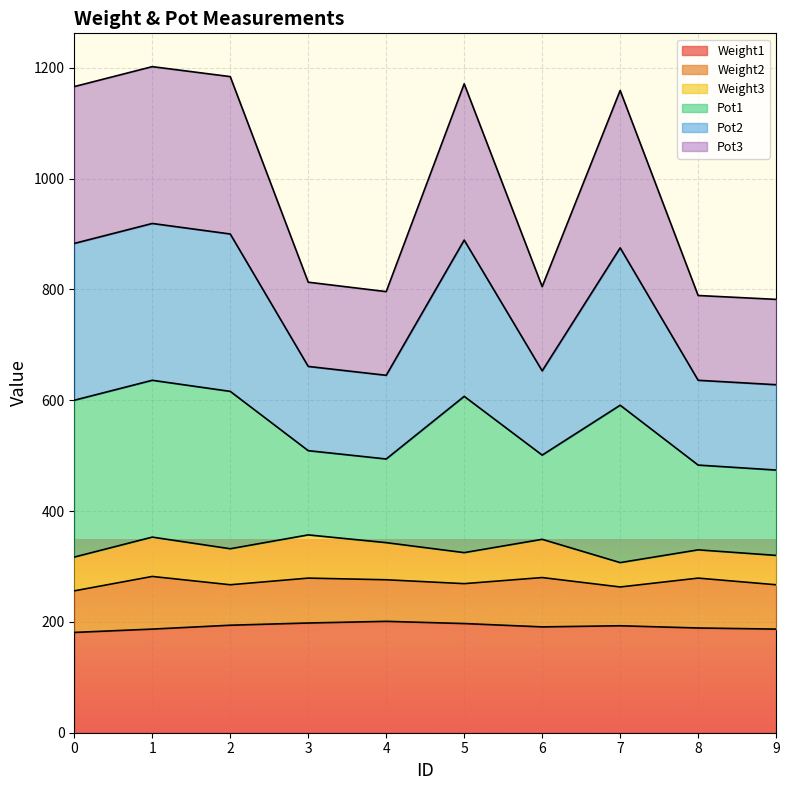

Which category has the lowest value in the Pot1 series?

9